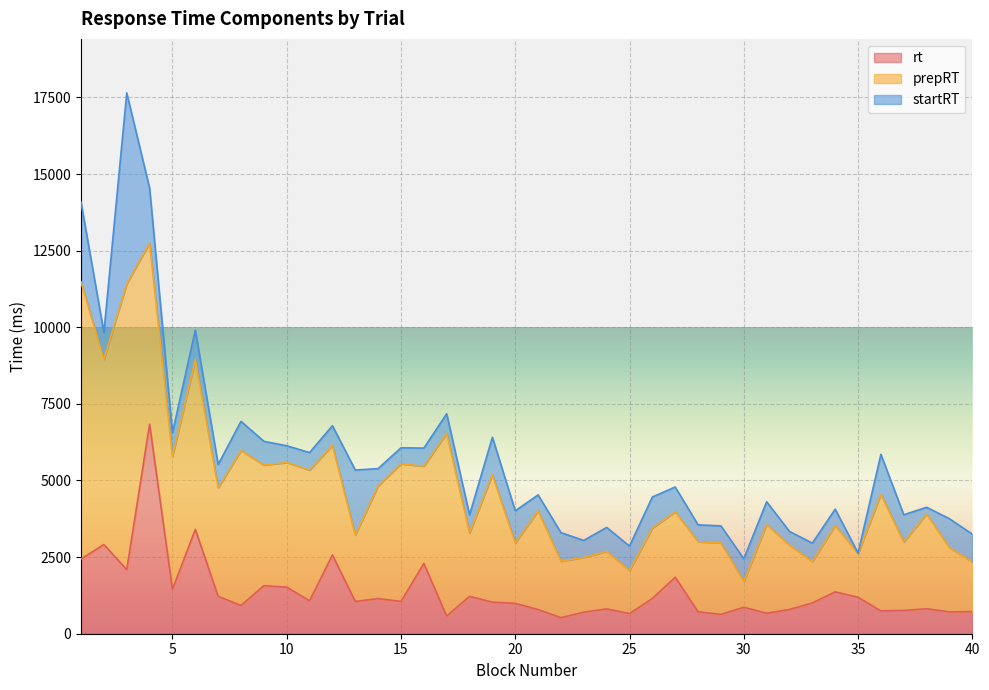

How many intersections are there between rt and prepRT?

4